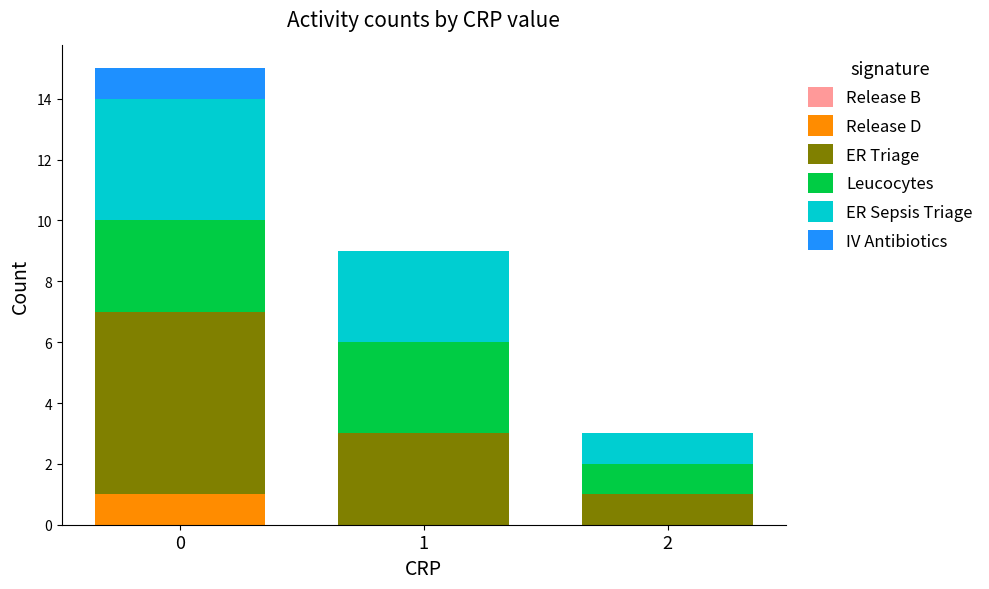

Reading right to left, what are the values for Release D?

2=0	1=0	0=1